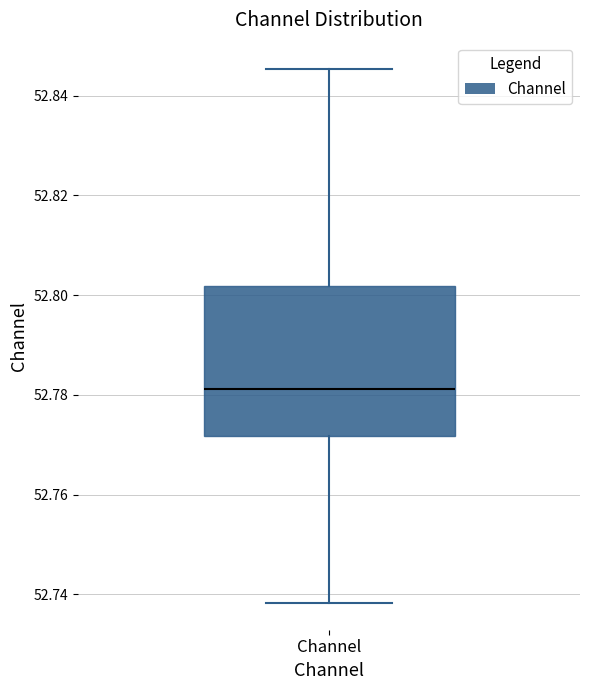

Transcribe this box plot: give where the median line is, the range the box spans, and where the two whiskers end, as read against the y-axis. The values are not printed on the chart, so give them approximately, as read against the axis.

median 52.782, box 52.772 to 52.802, whiskers 52.738 to 52.846